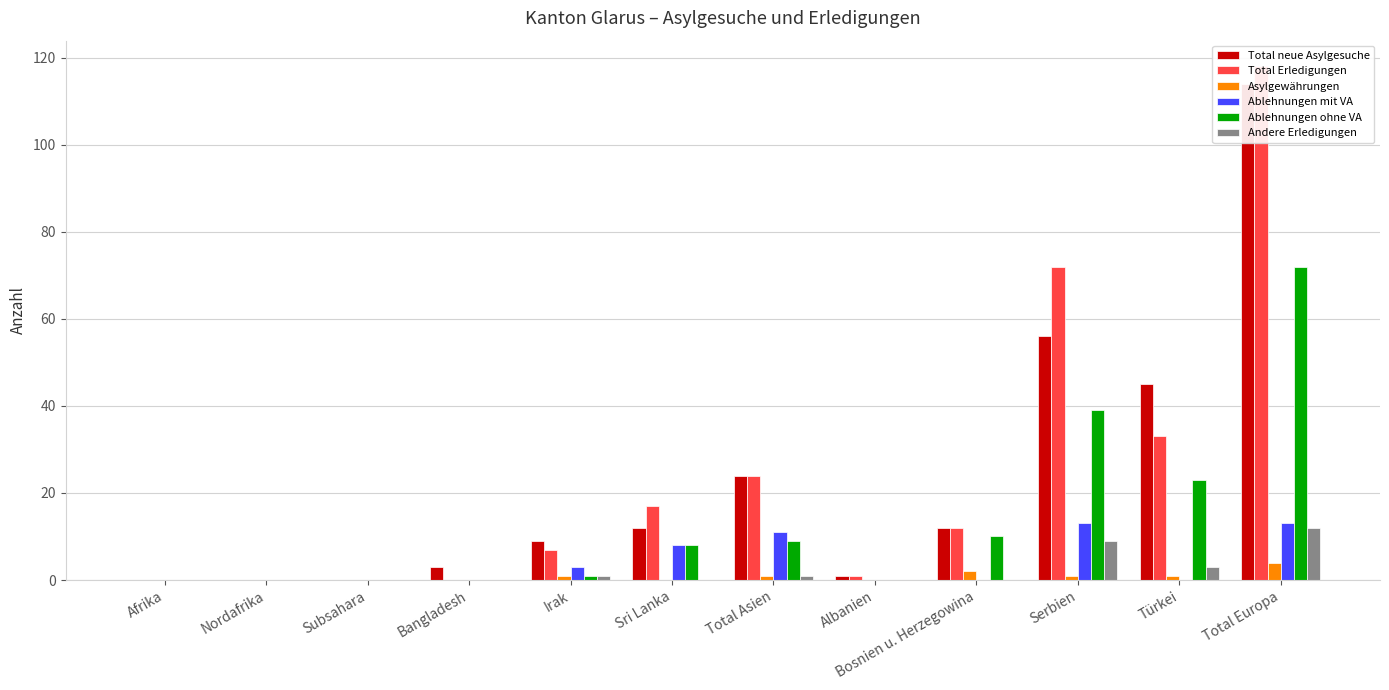

At which category is the sum across all series the highest?

Total Europa